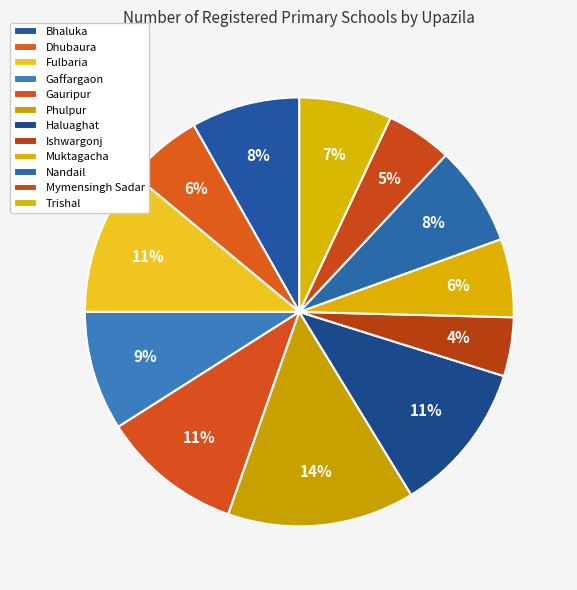

To the nearest percent, what is the difference between the largest and smallest slice percentages?

10%